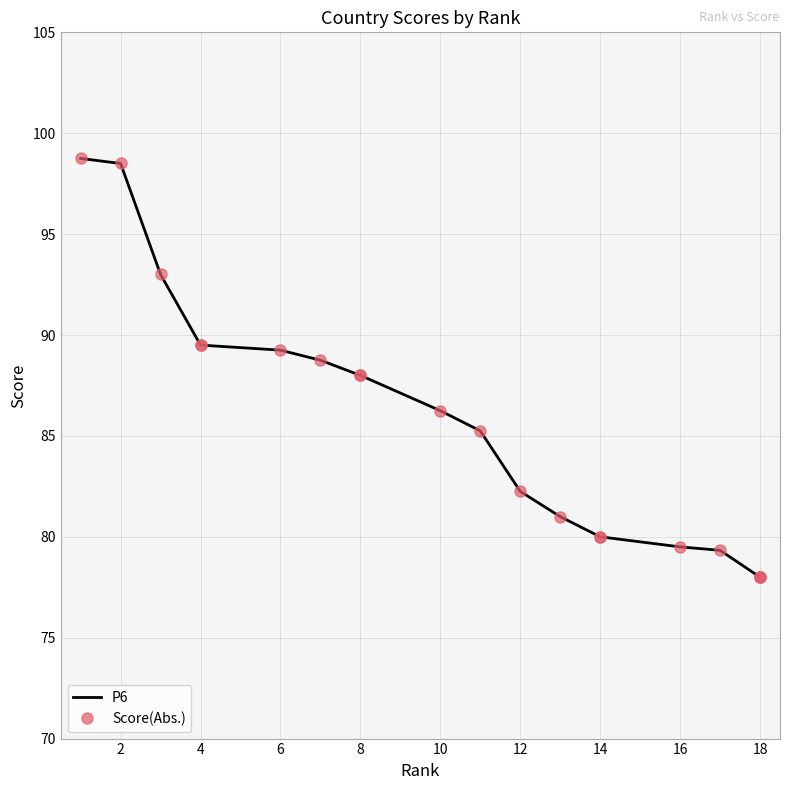

Is the value of P6 at 12 greater than the value of Score(Abs.) at 16?

Yes